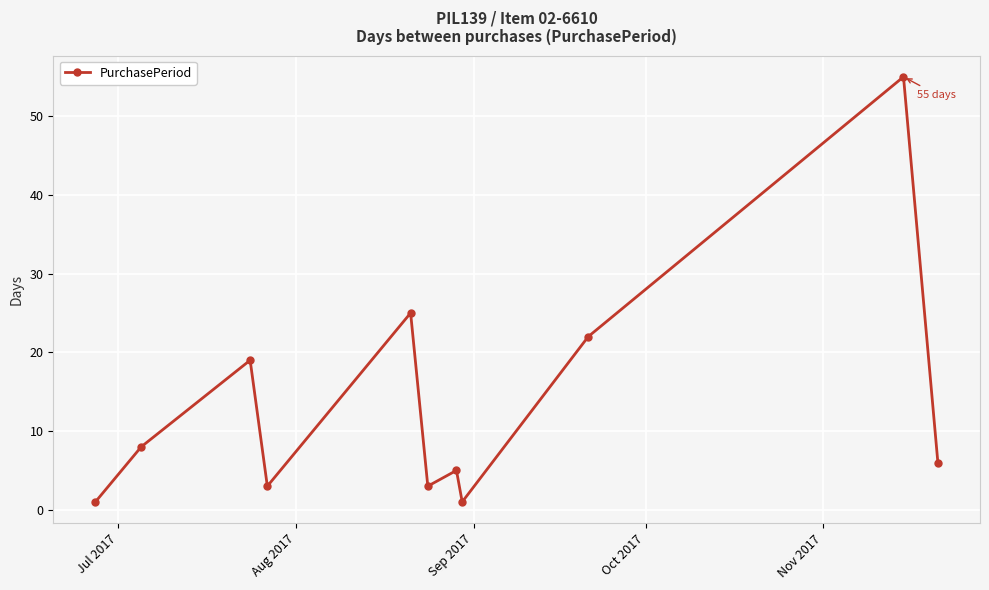

How many points are higher than both their immediate neighbors (excluding endpoints)?

4